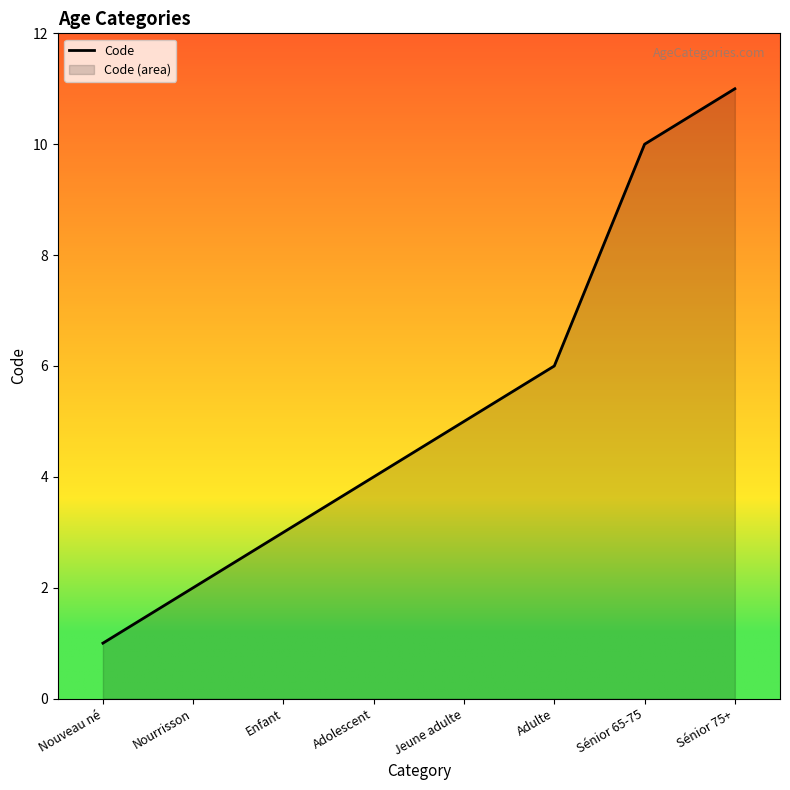

What is the value of the 2nd point from the left?

2